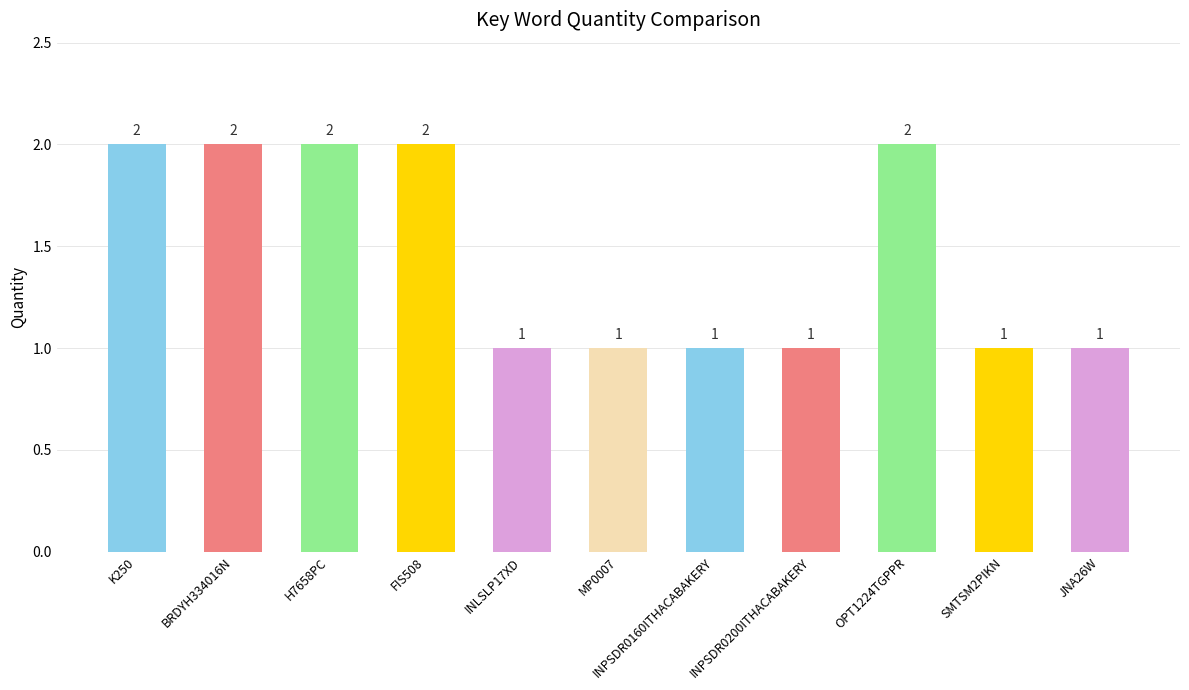

How many values are between 1 and 2?

11